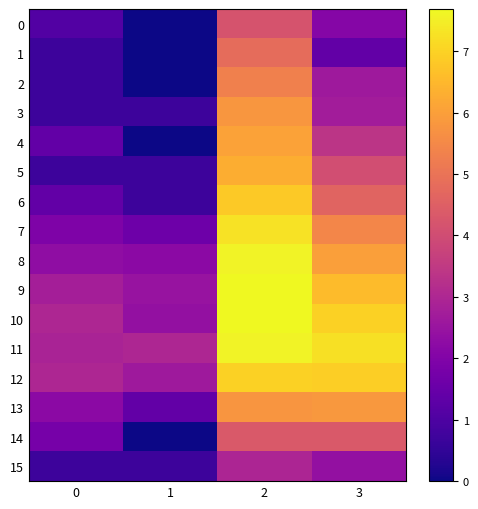

Which series has the largest range (max minus min)?

6